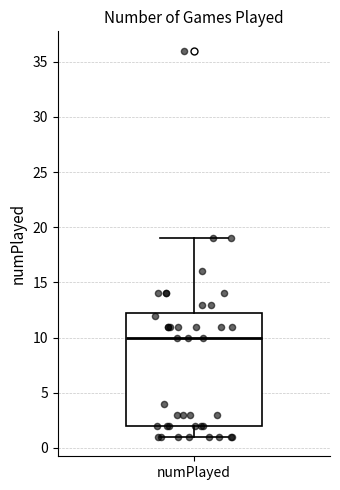

Transcribe this box plot: give where the median line is, the range the box spans, and where the two whiskers end, as read against the y-axis. The values are not printed on the chart, so give them approximately, as read against the axis.

median 10.0, box 2.0 to 12.5, whiskers 1.0 to 19.0